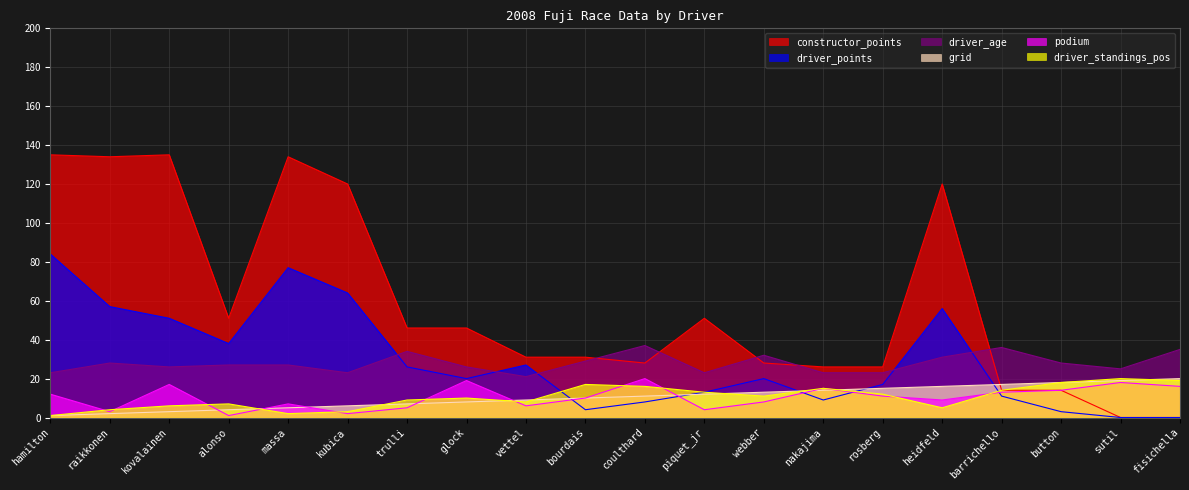

Where is driver_standings_pos nearest to the value 10?

glock